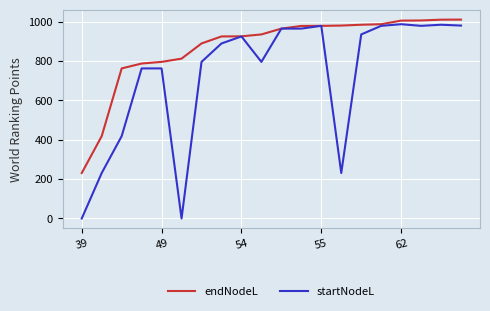

What is the greatest value displayed?

1009.9